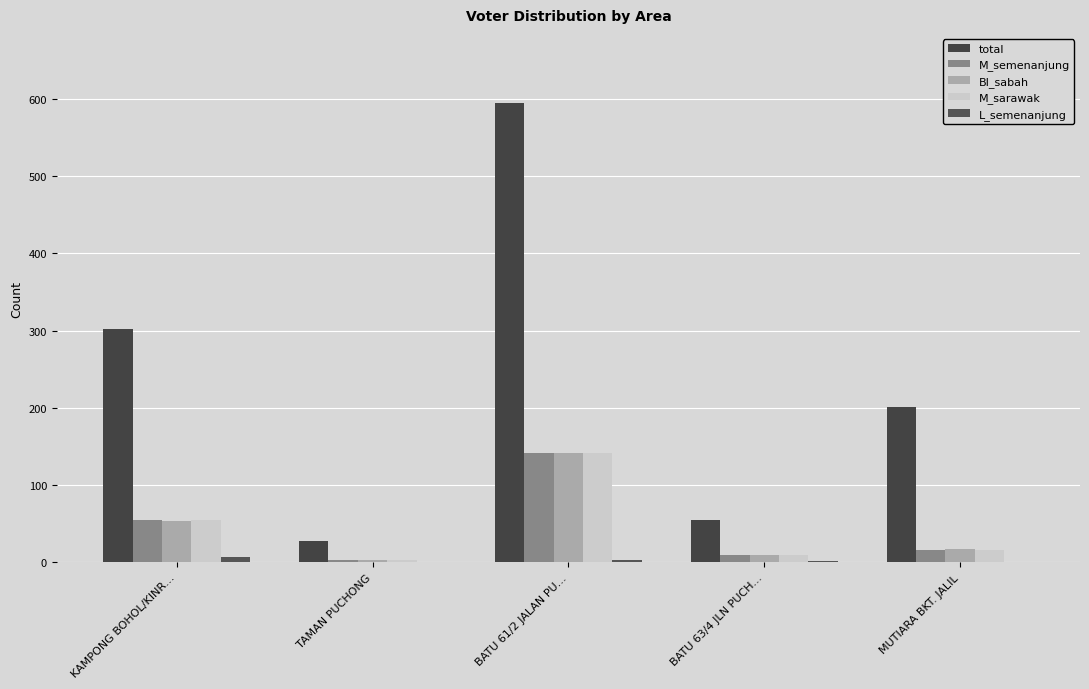

At which label does total first exceed 201?

KAMPONG BOHOL/KINR…